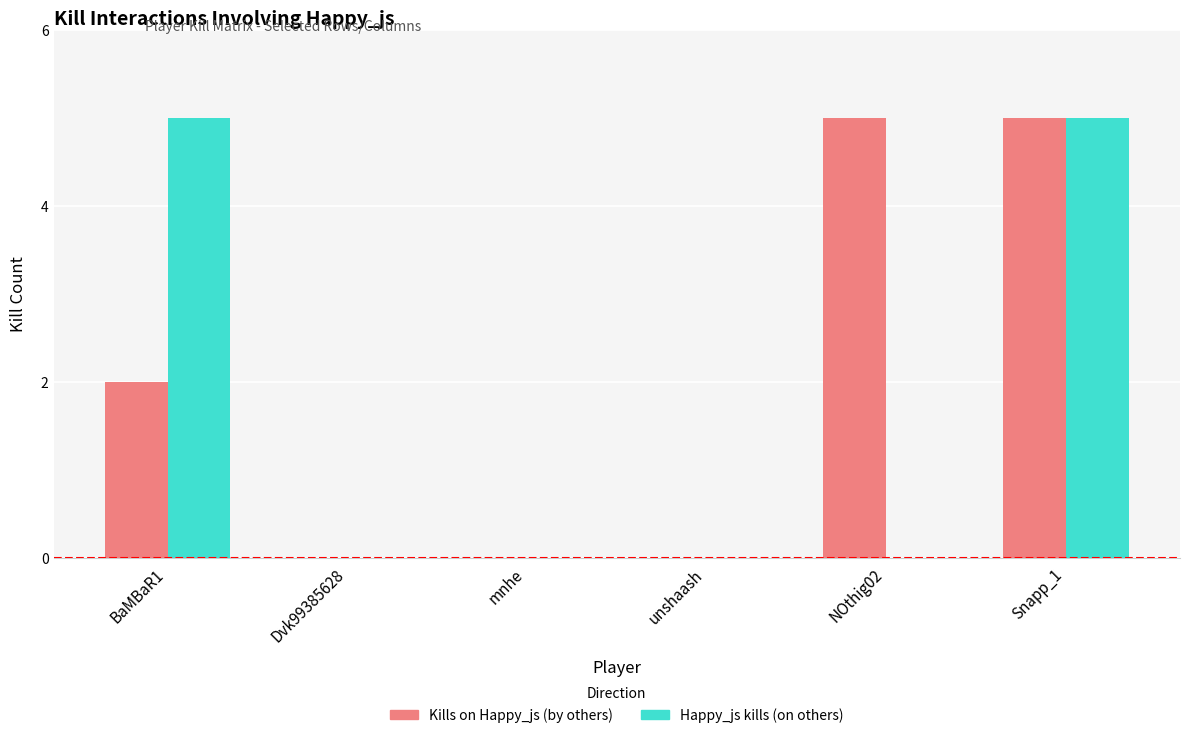

How many groups of bars are there?

6